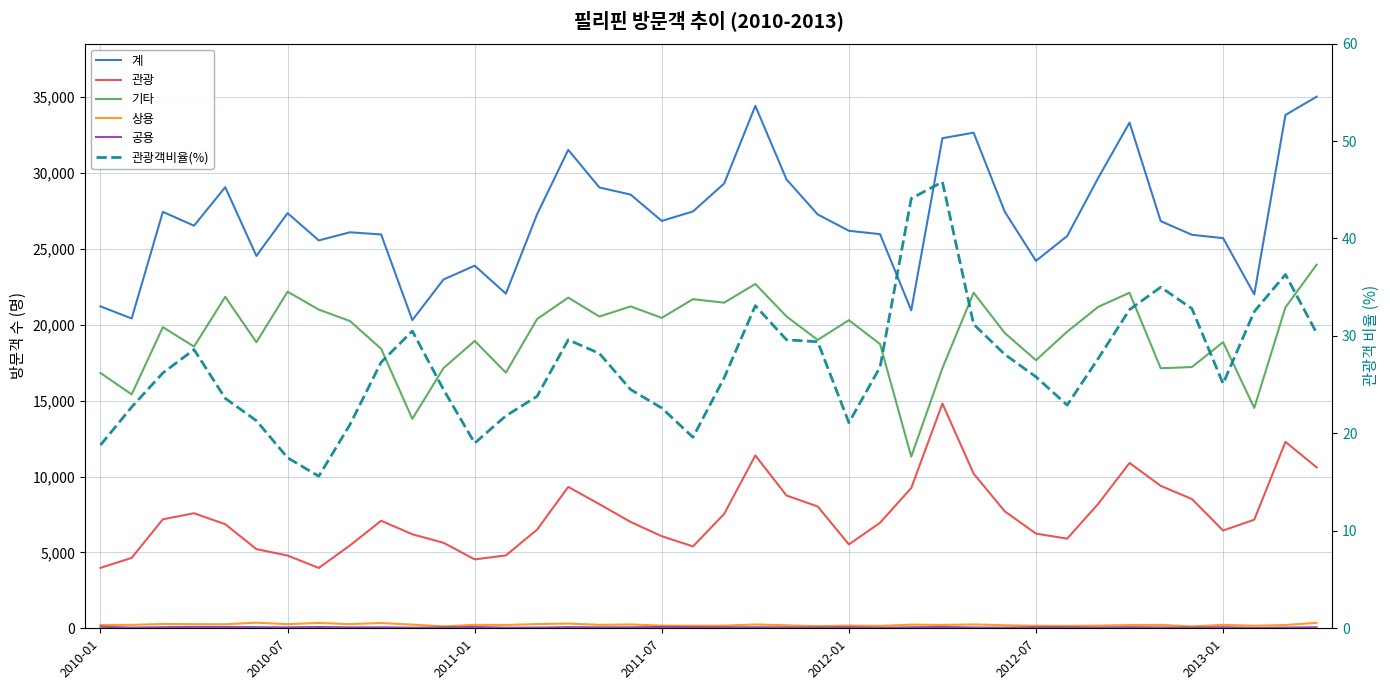

In 관광객비율(%), how many points are higher than both neighbors (excluding endpoints)?

7